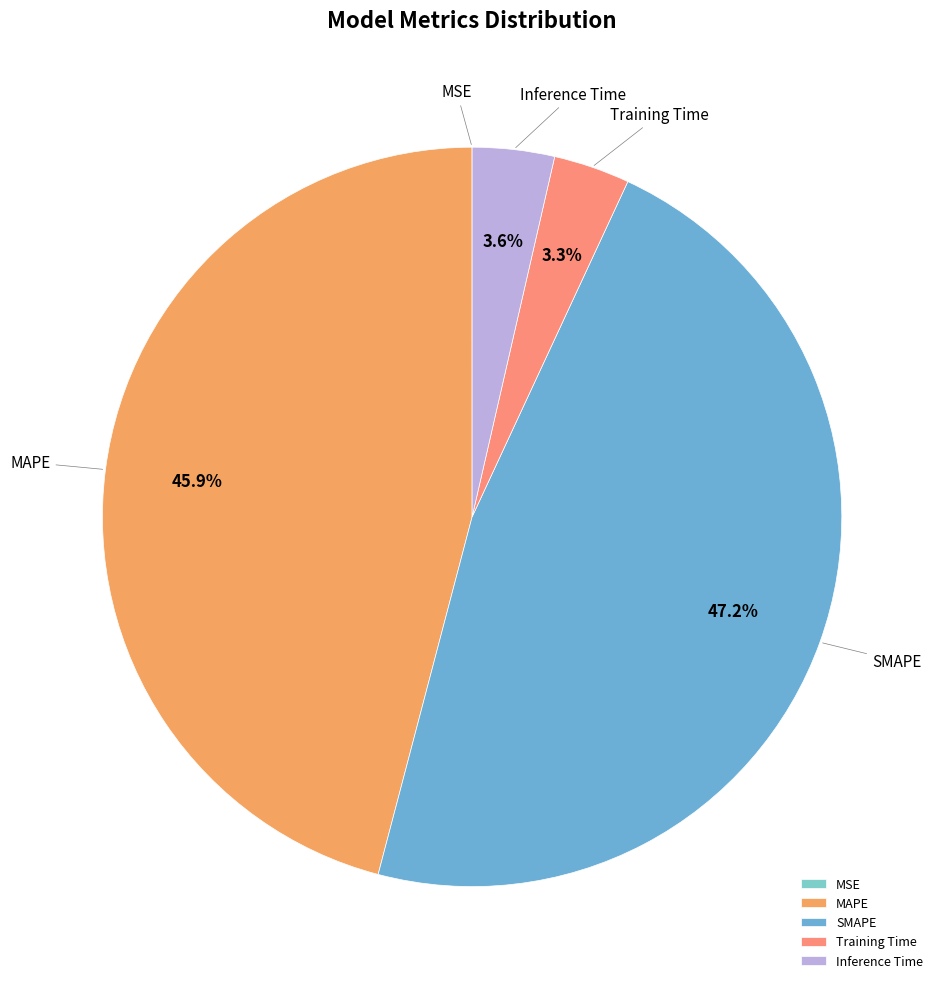

Which slice is the largest?

SMAPE